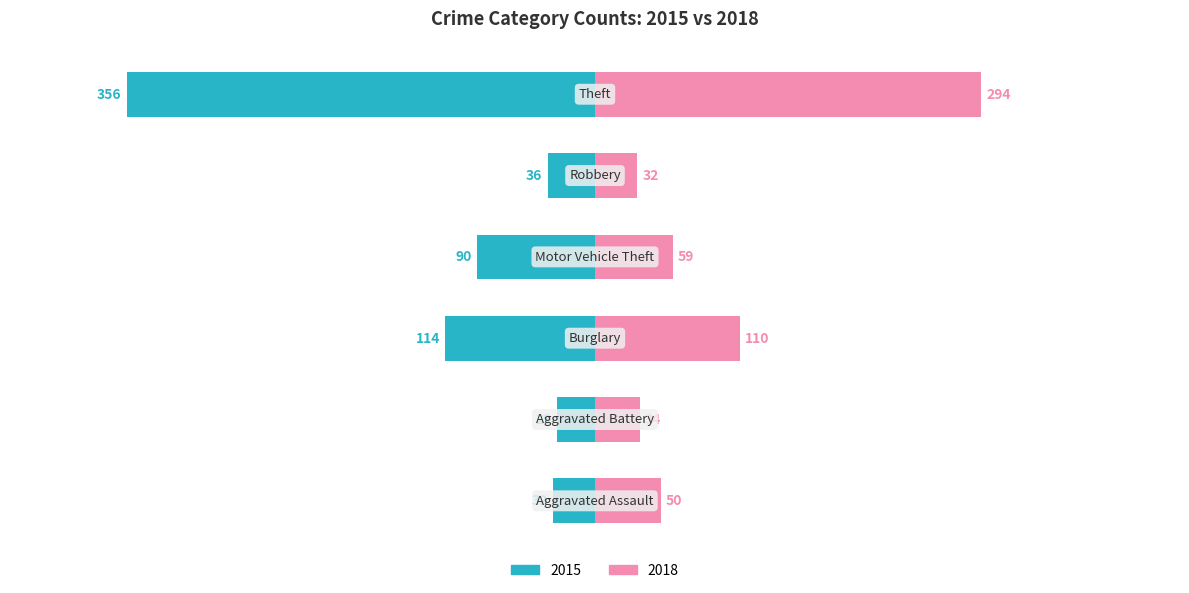

What are all the series names shown in the legend?

2015, 2018